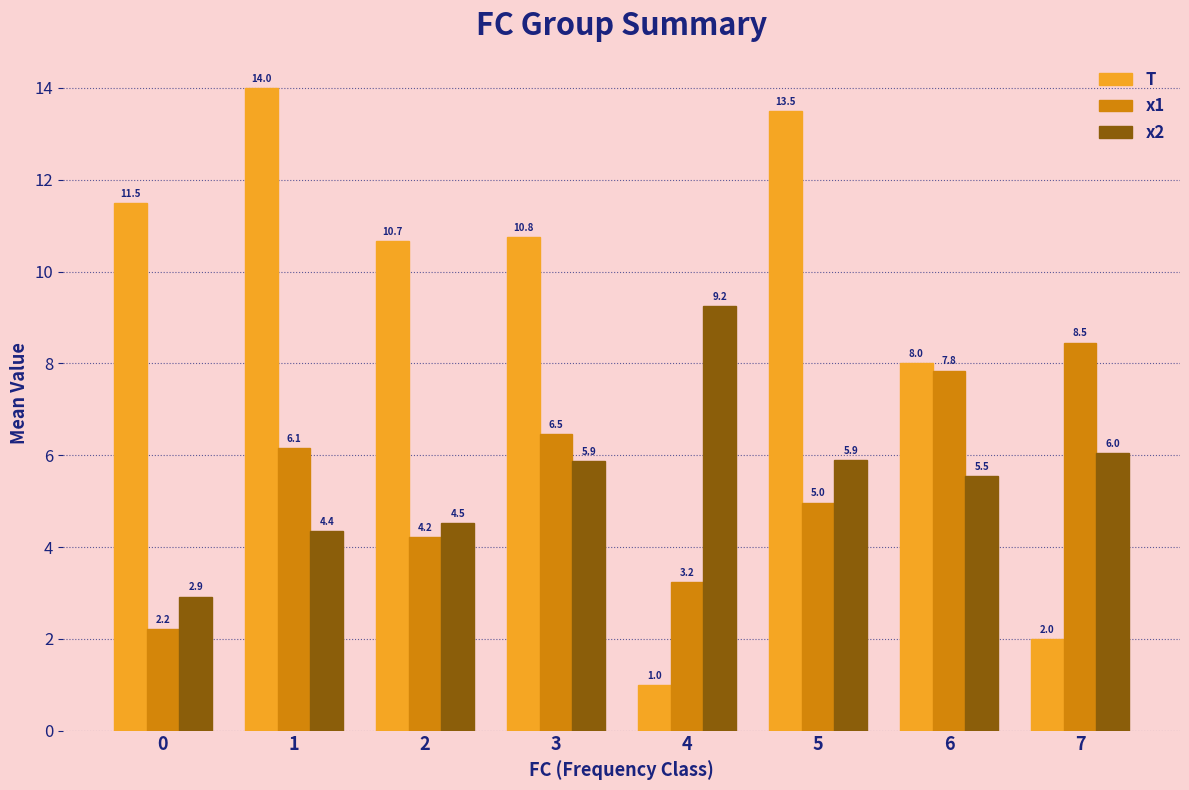

What are all the series names shown in the legend?

T, x1, x2